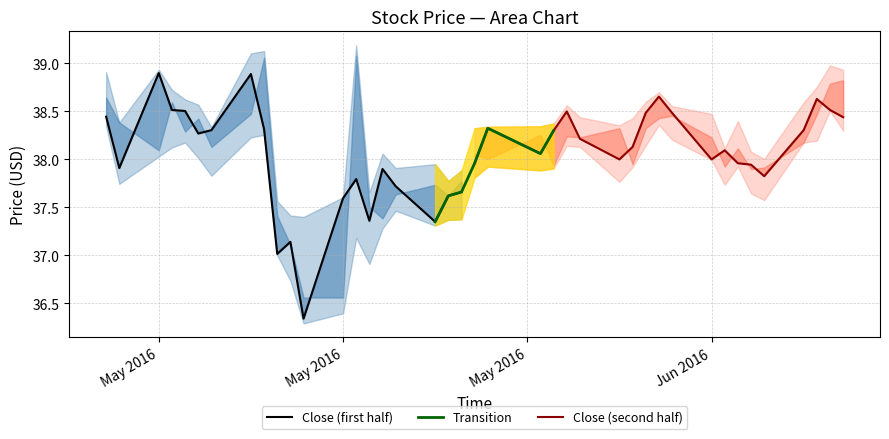

Which has a higher value, 14 or 35?

35